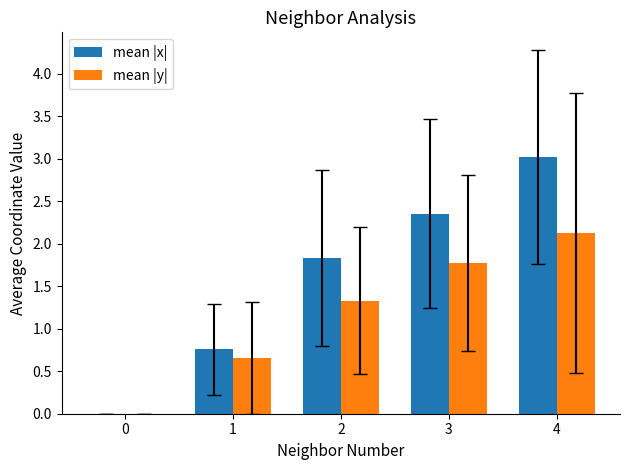

How many positive values does the mean |x| series have?

4